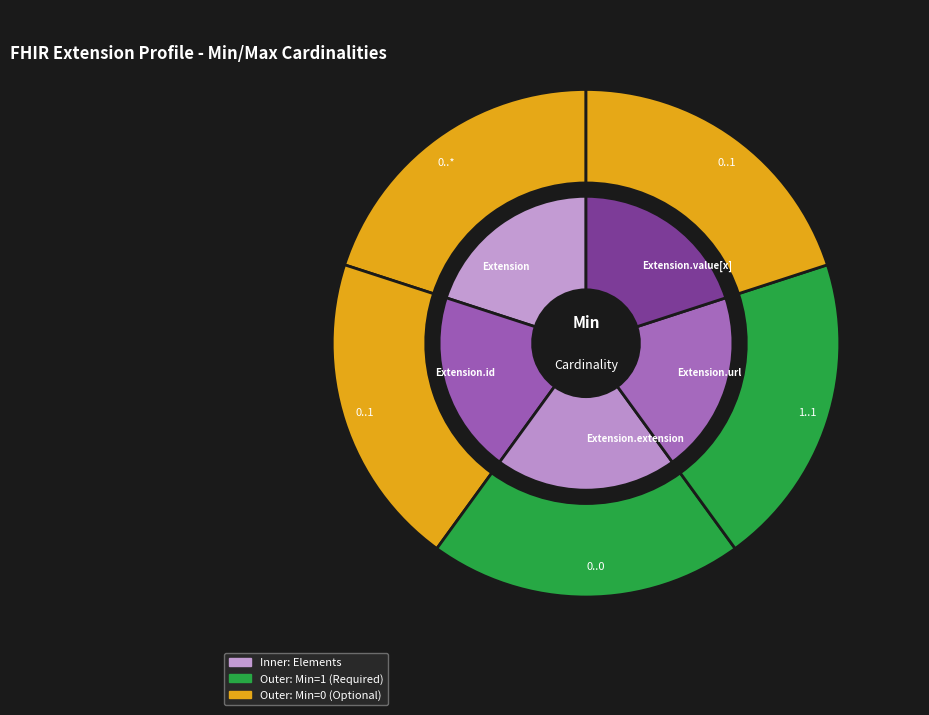

To the nearest percent, what is the average slice percentage?

20%